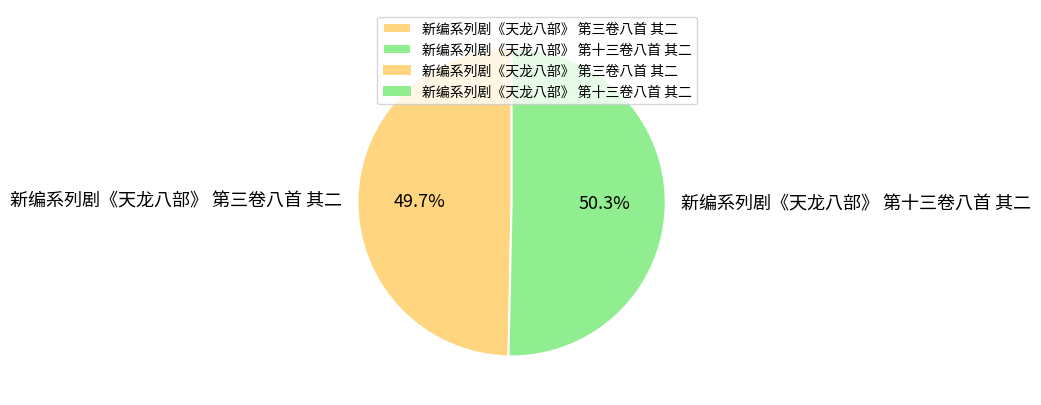

Which slice represents more than half of the pie?

新编系列剧《天龙八部》 第十三卷八首 其二